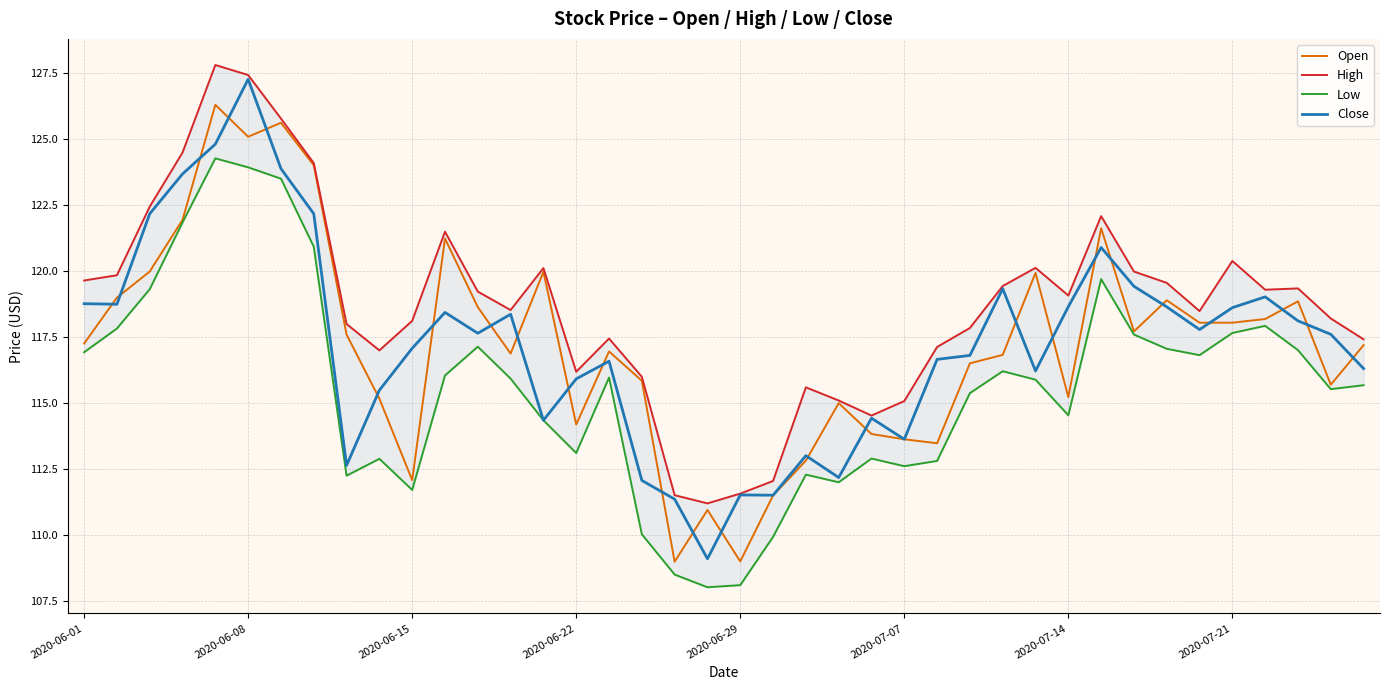

What is the lowest value of the Open series?

109.0